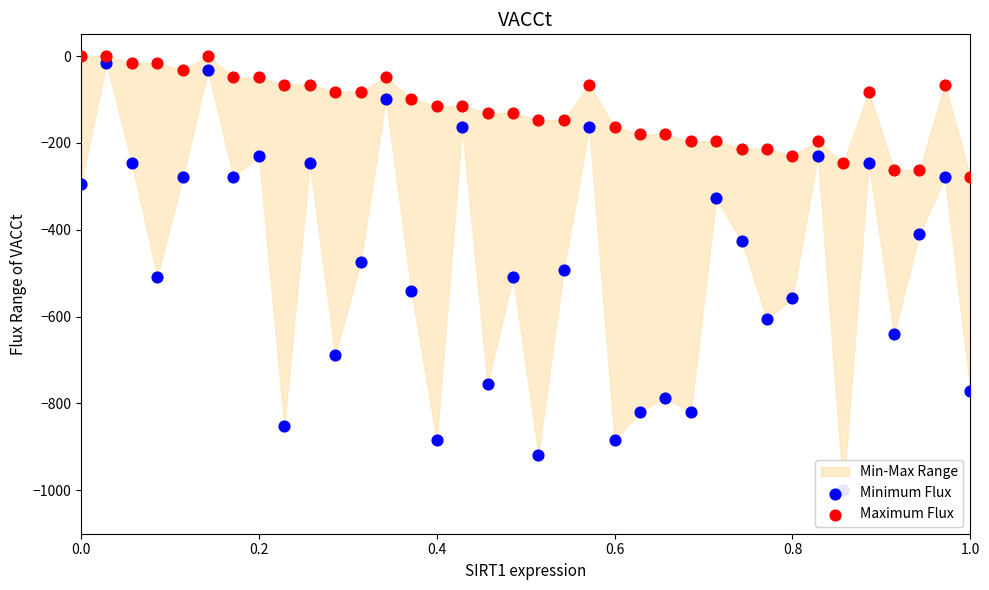

Is the value of Minimum Flux at 31 greater than the value of Maximum Flux at 30?

No